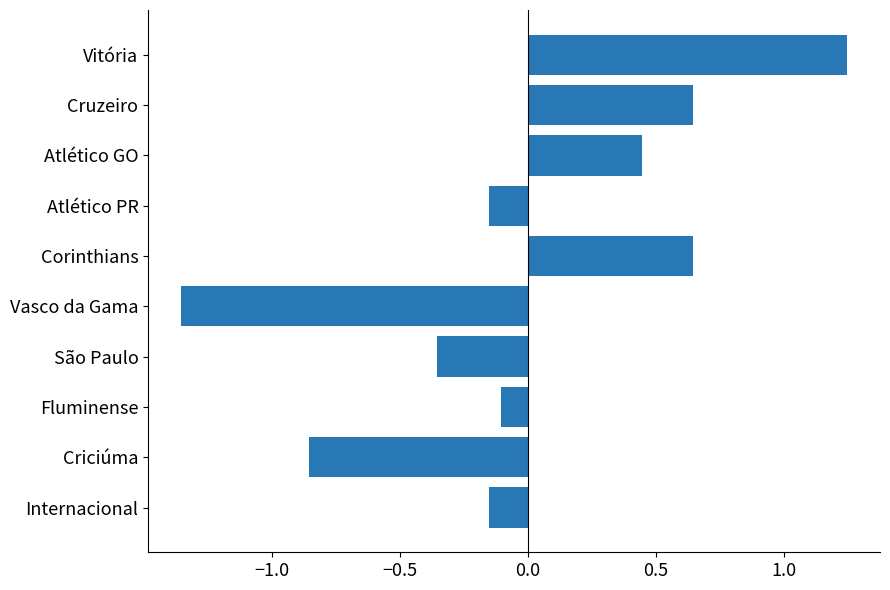

The chart shows a value of 0.7 at Atlético GO. True or false?

False